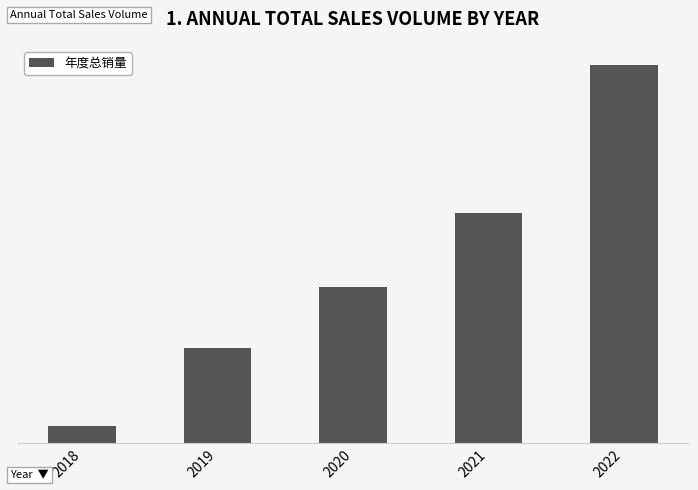

Reading left to right, what are all the values shown in this chart?

2018=20000	2019=110000	2020=180000	2021=265000	2022=435000